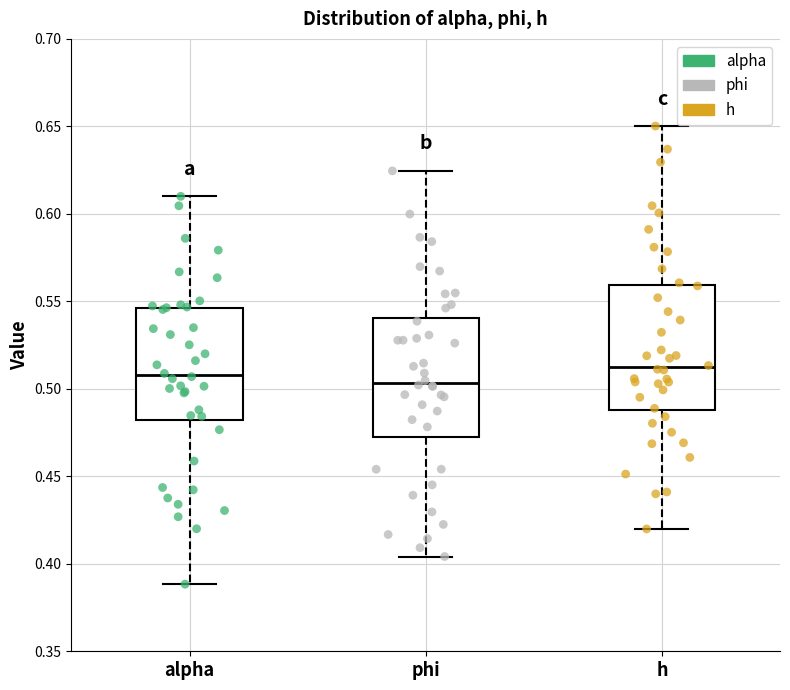

Where does the lower whisker of the box for alpha end on the y-axis? The values are not printed on the chart, so give them approximately, as read against the axis.

0.390